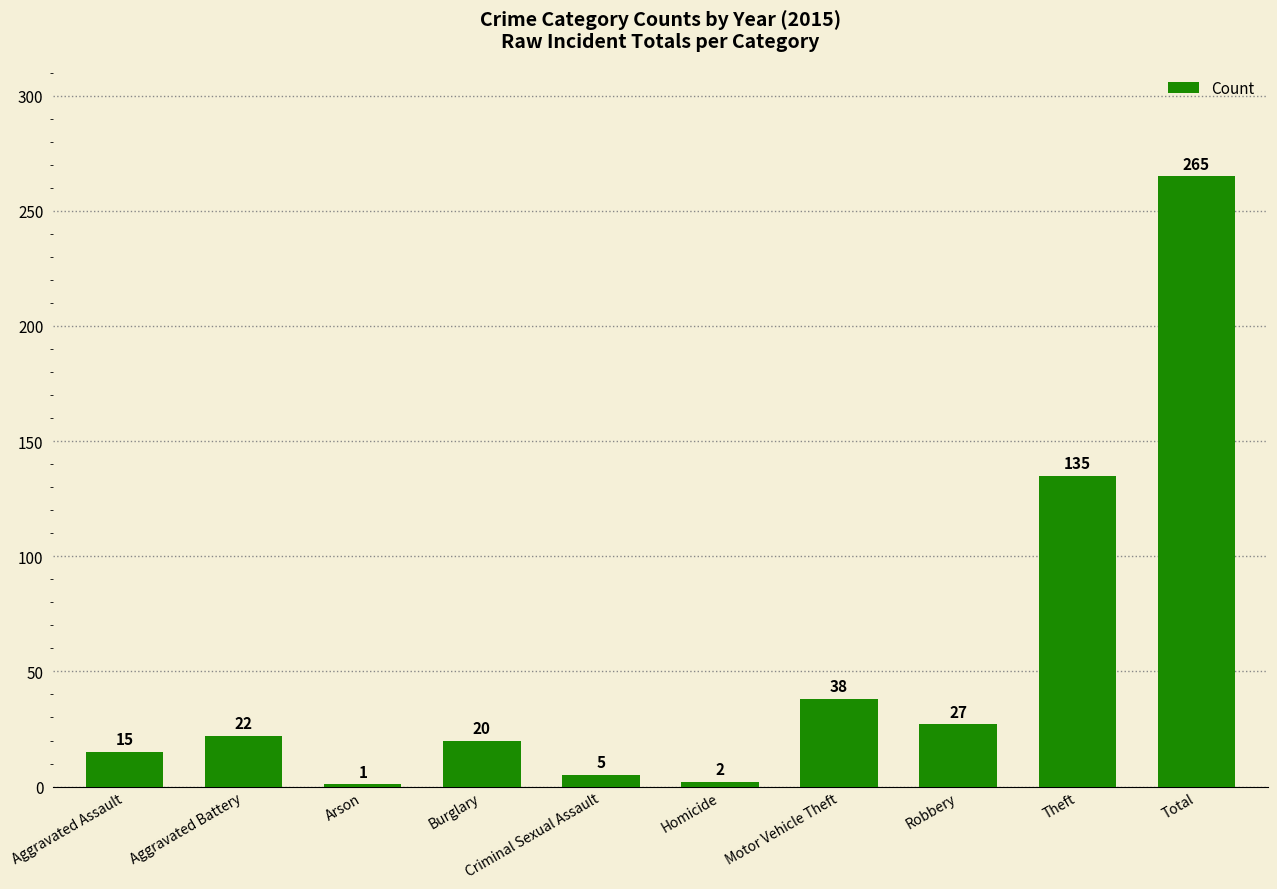

The chart shows a value of 27 at Robbery. True or false?

True